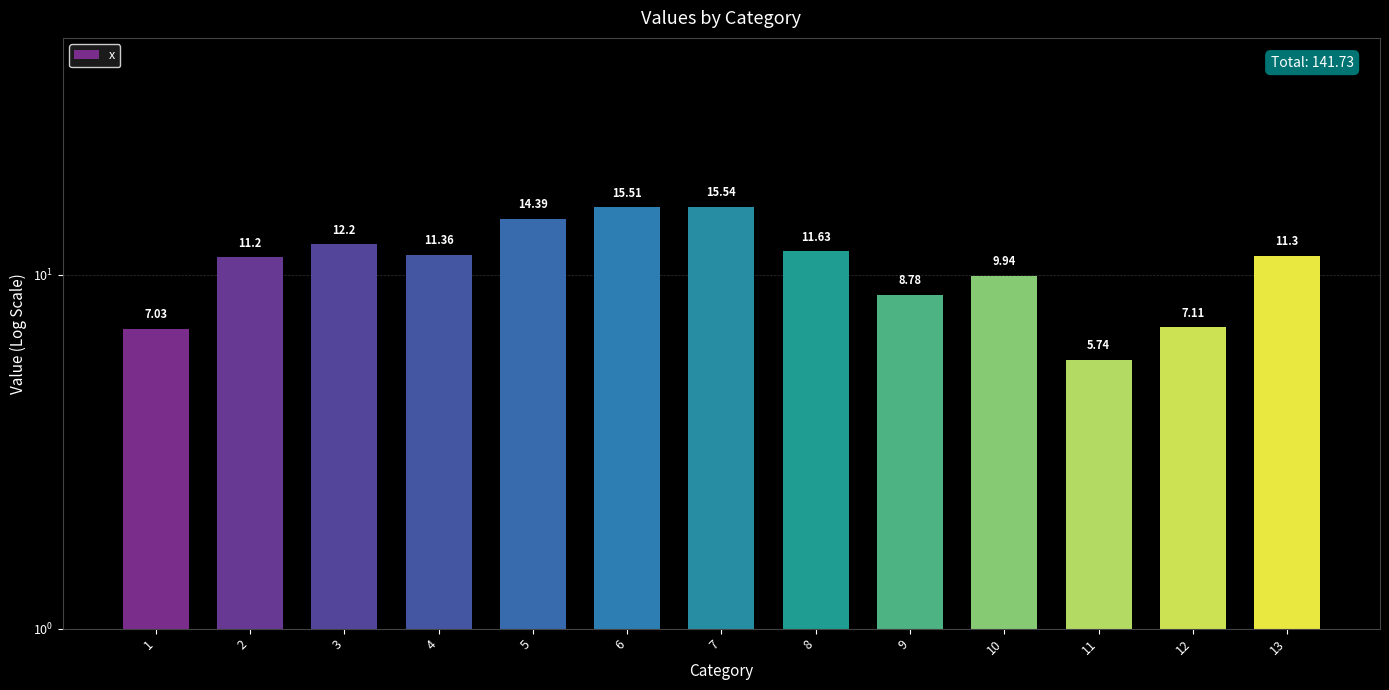

How many values exceed 11?

8